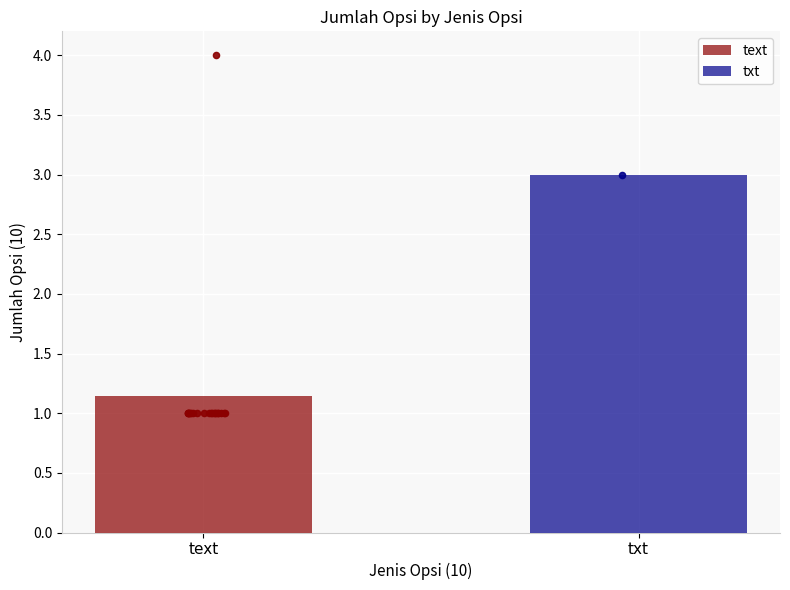

Approximately how many times larger is the value at text compared to text?

1.0